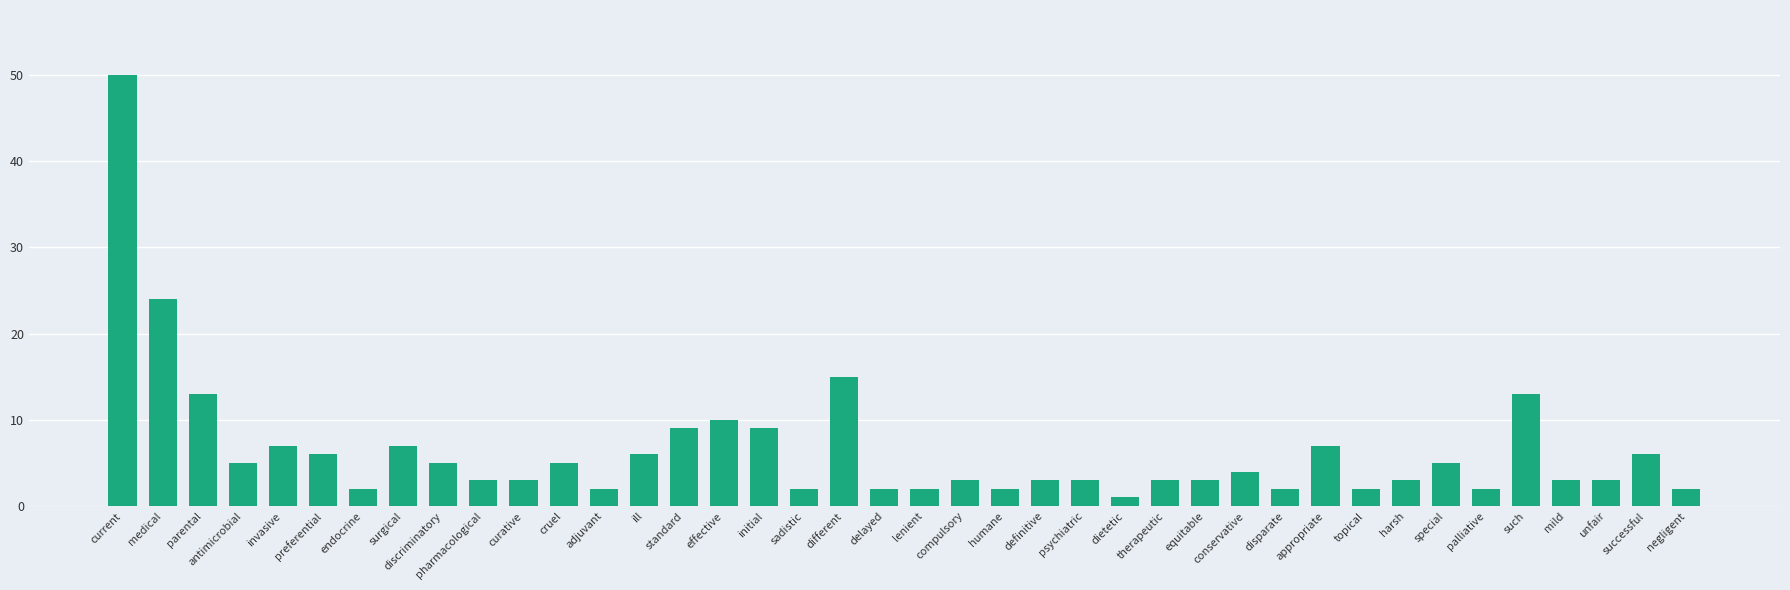

True or false: the data shows 8 at discriminatory.

False